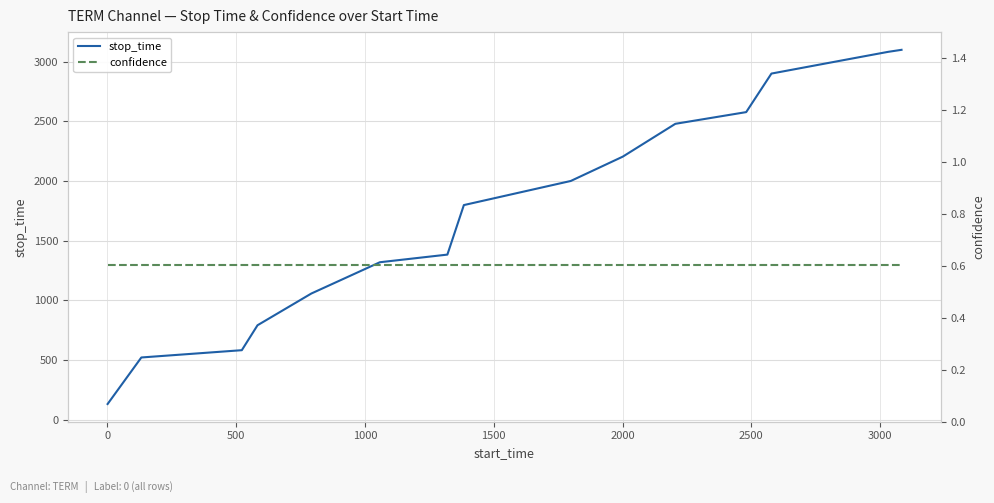

Does the chart display data point markers on the line(s)?

No